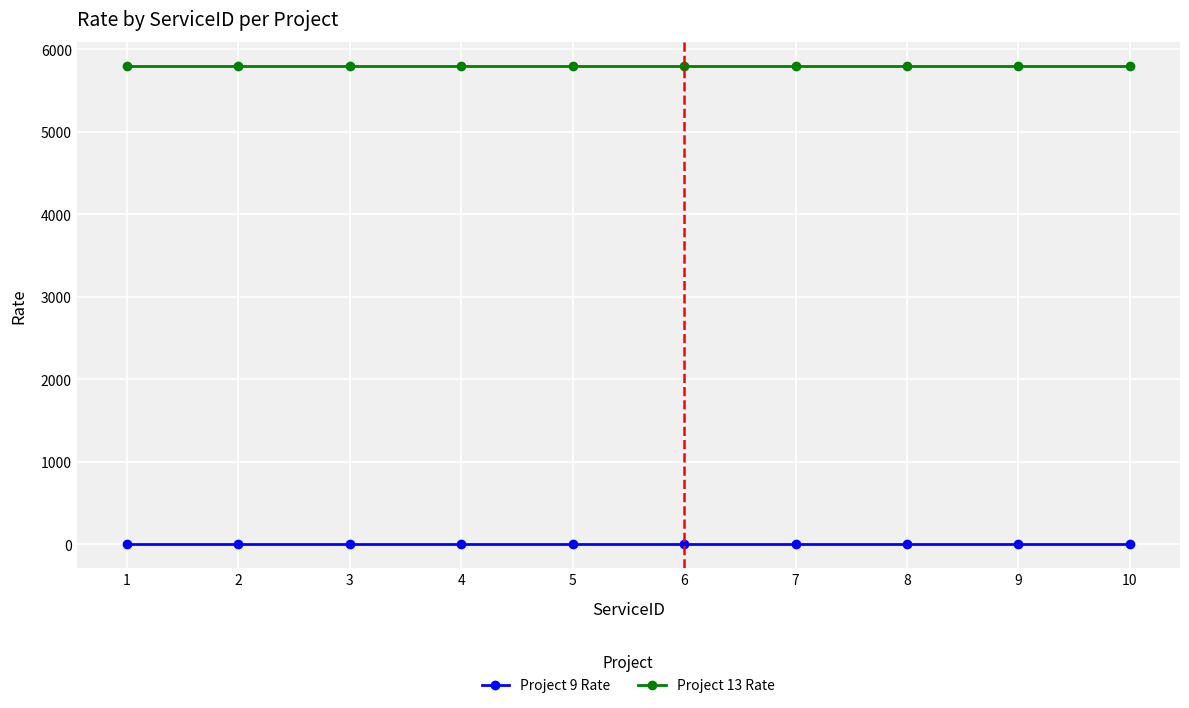

Is it true that Project 13 Rate equals 5800 at 2?

True